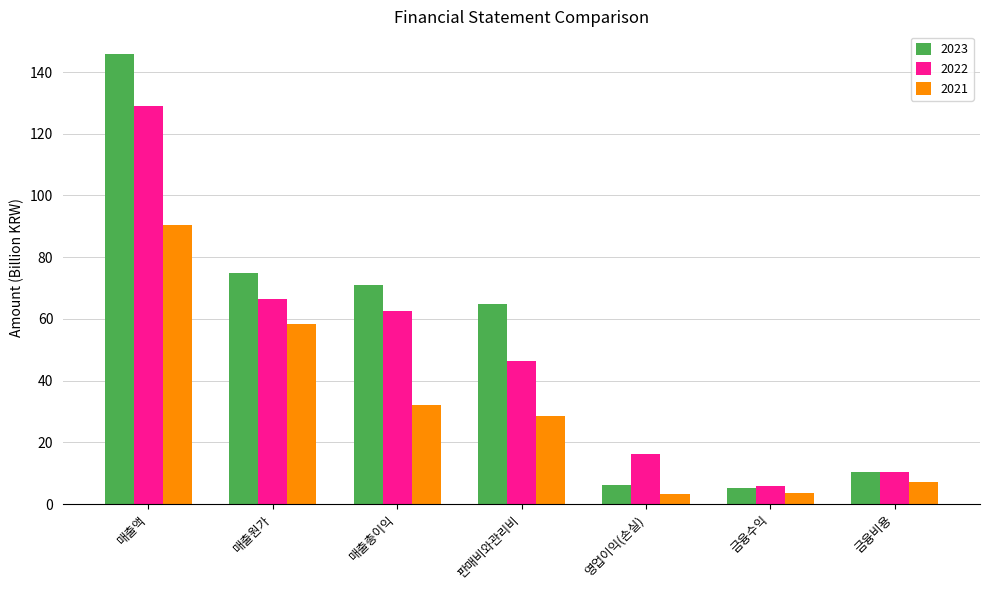

Is it true that 2021 equals 90.3 at 매출액?

True